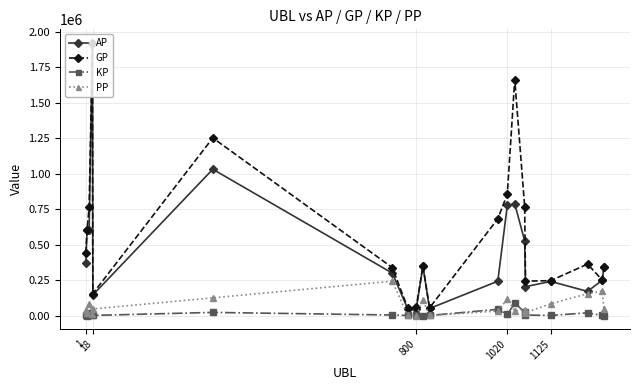

Which series has the largest range (max minus min)?

AP